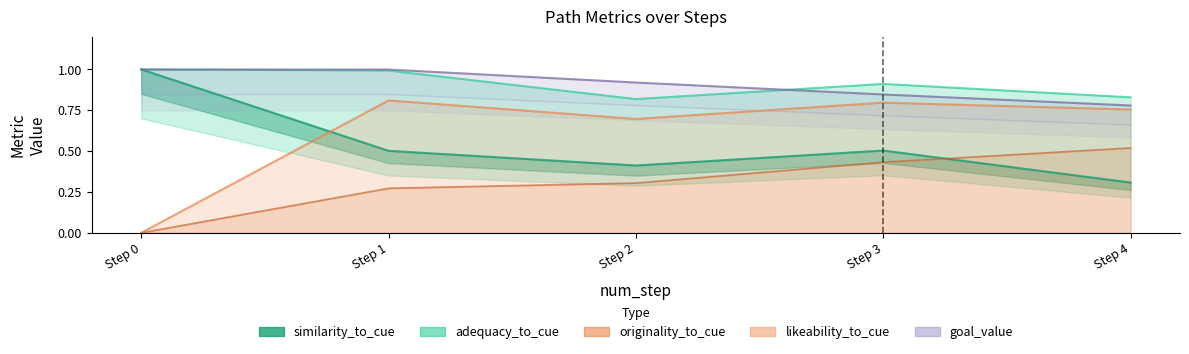

Is it true that adequacy_to_cue equals 0.5 at Step 4?

False